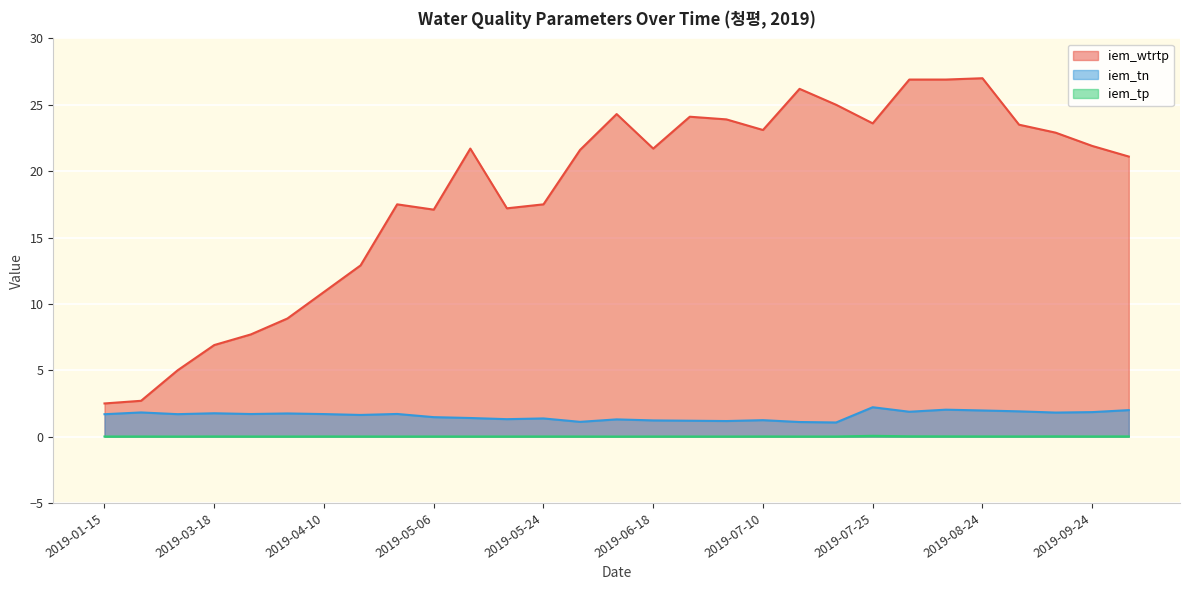

Does the chart display data point markers on the line(s)?

No